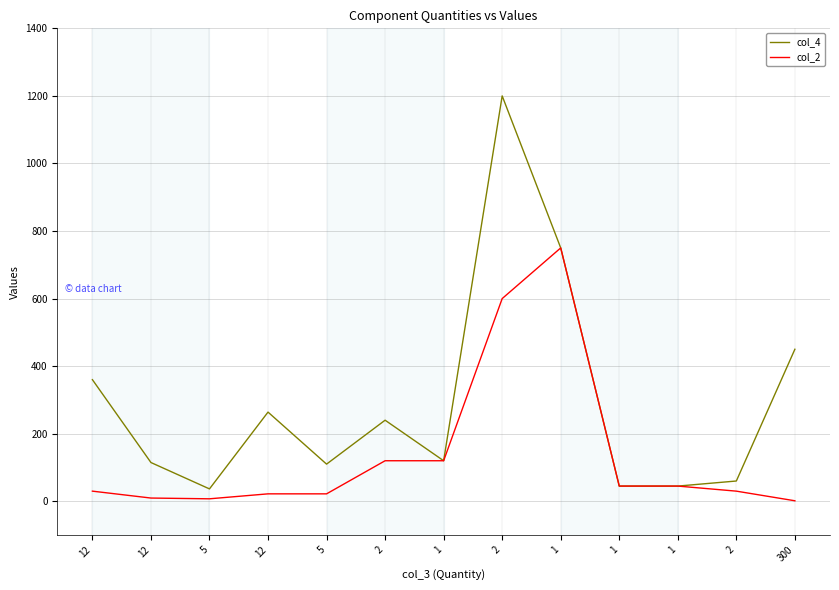

List the series in order of their overall mean, lowest first.

col_2, col_4